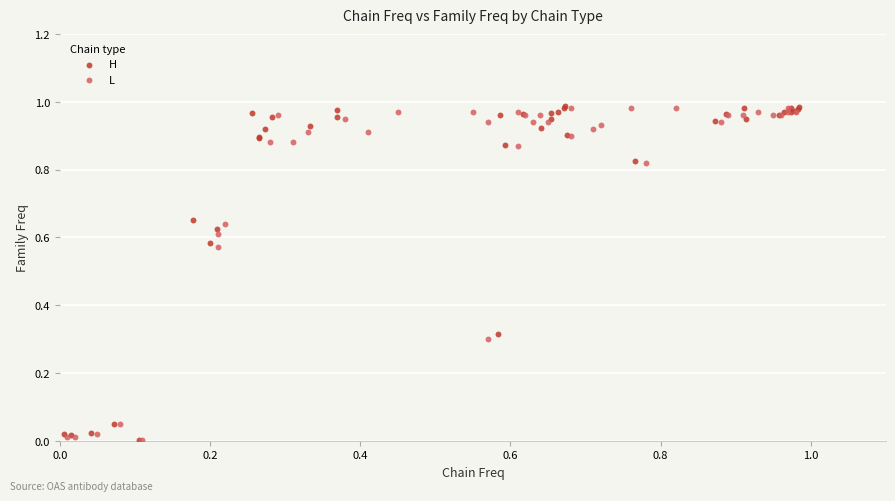

Which series has the largest Y range (max minus min)?

H